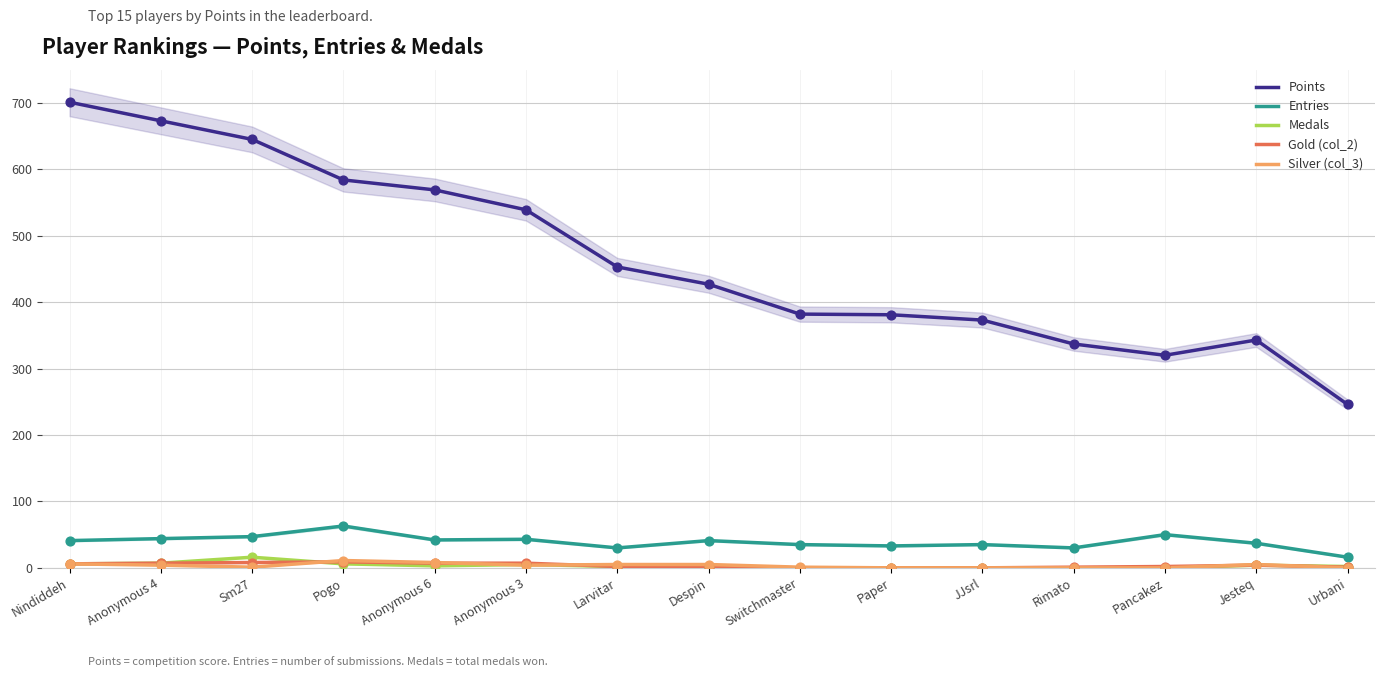

At how many categories does at least one series exceed 299?

14